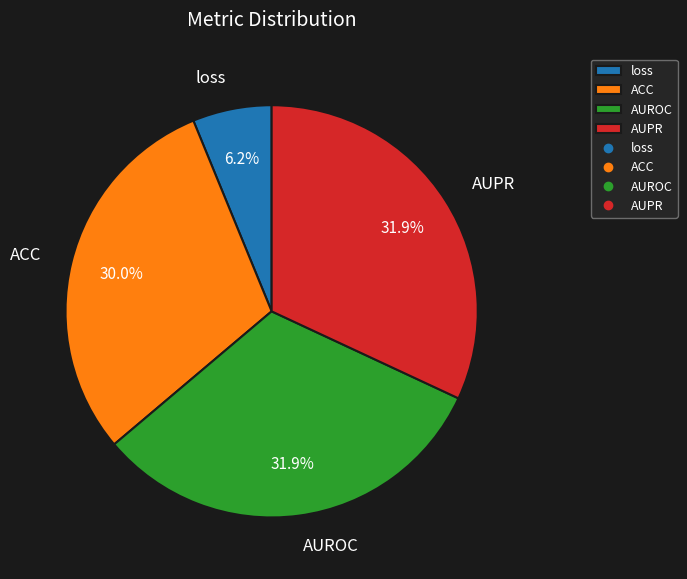

The loss slice represents 6% of the pie. True or false?

True